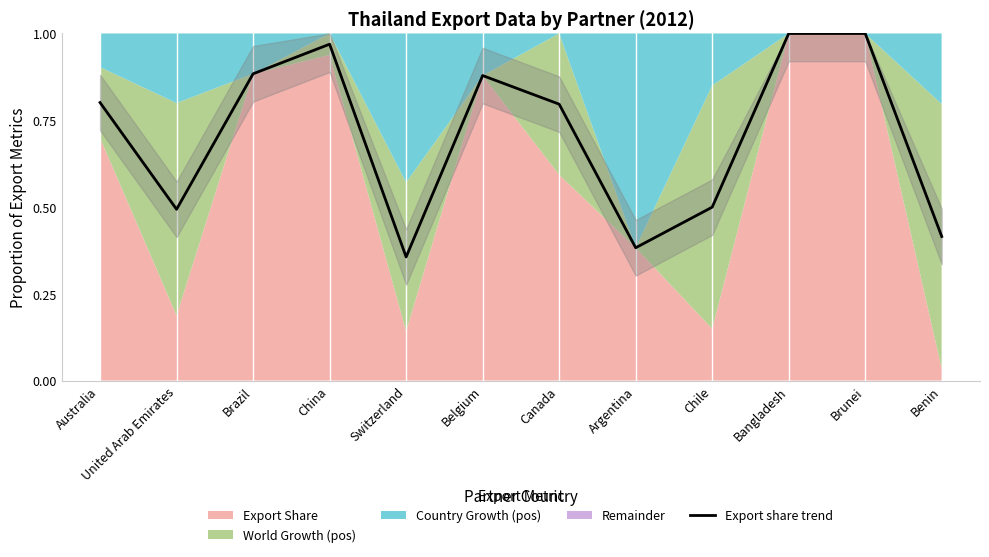

True or false: the data has more than 1 interior local peaks.

True